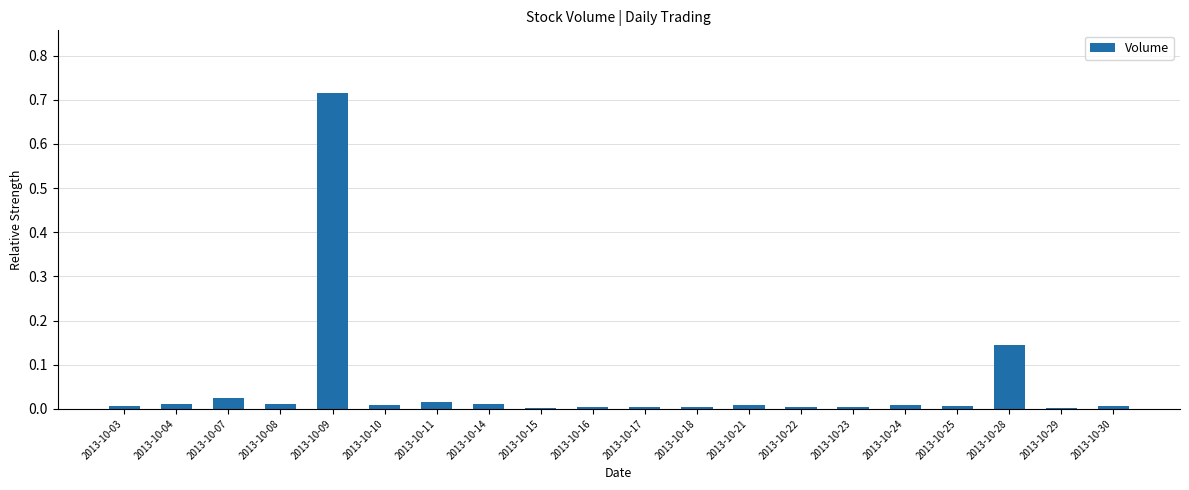

Between 2013-10-17 and 2013-10-07, which is larger?

2013-10-07